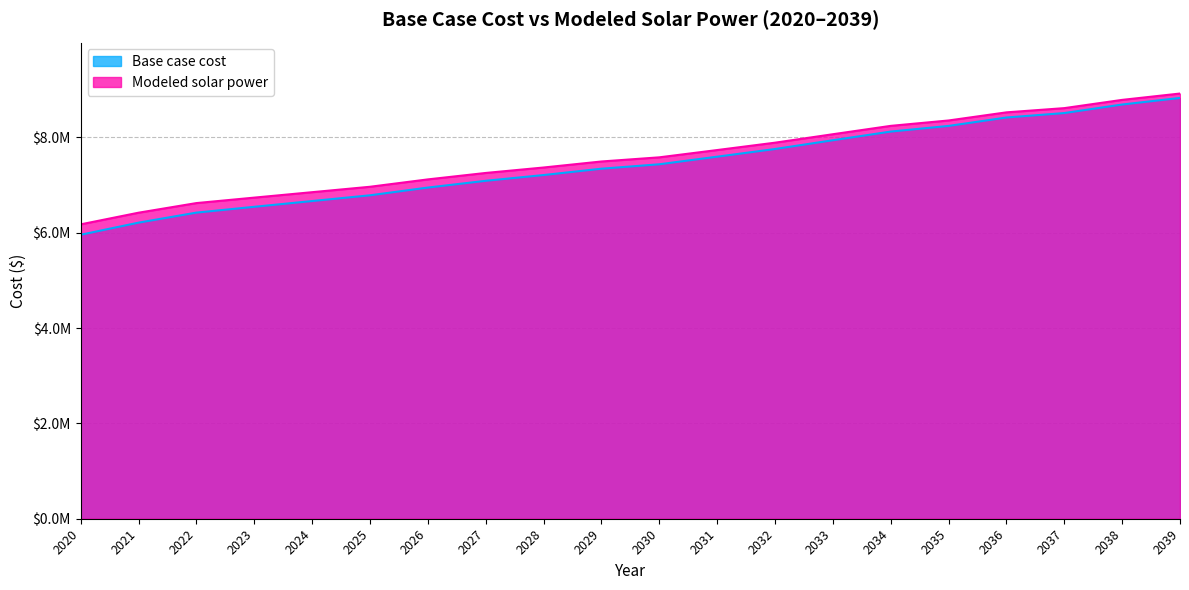

True or false: Modeled solar power has a value of 10396947.9 at 2028.

False